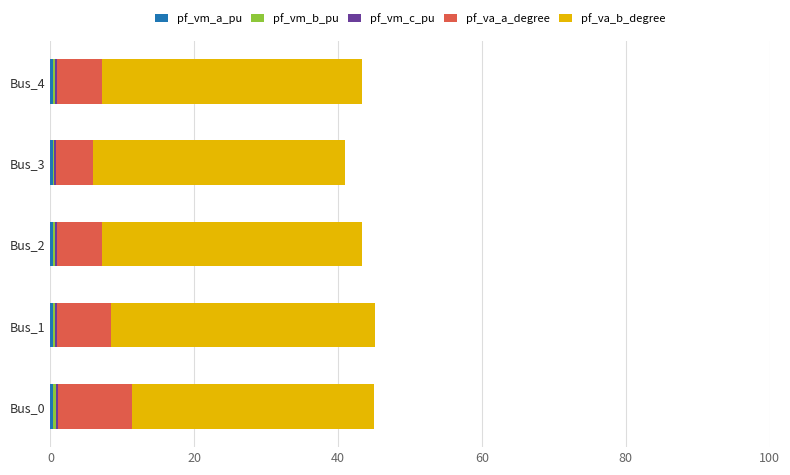

How many data points does each series have?

5